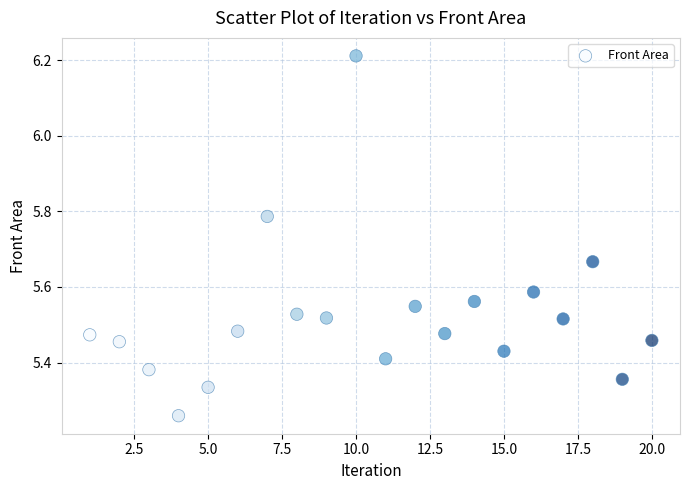

What is the range of Y values (max minus min)?

1.0